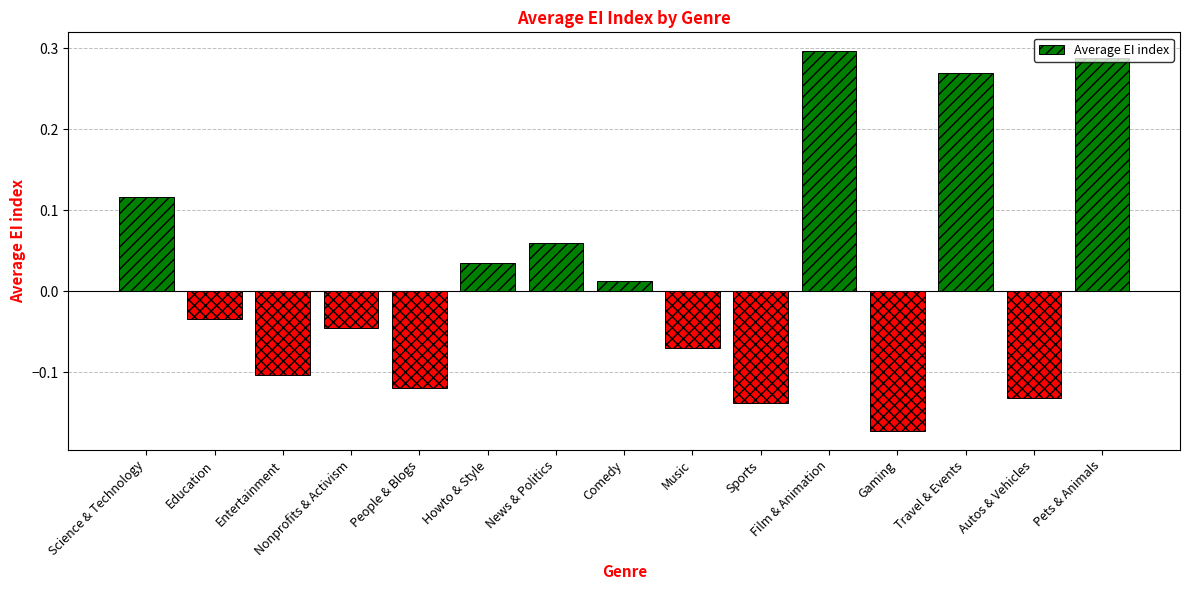

Where does the data first go above 0?

Science & Technology